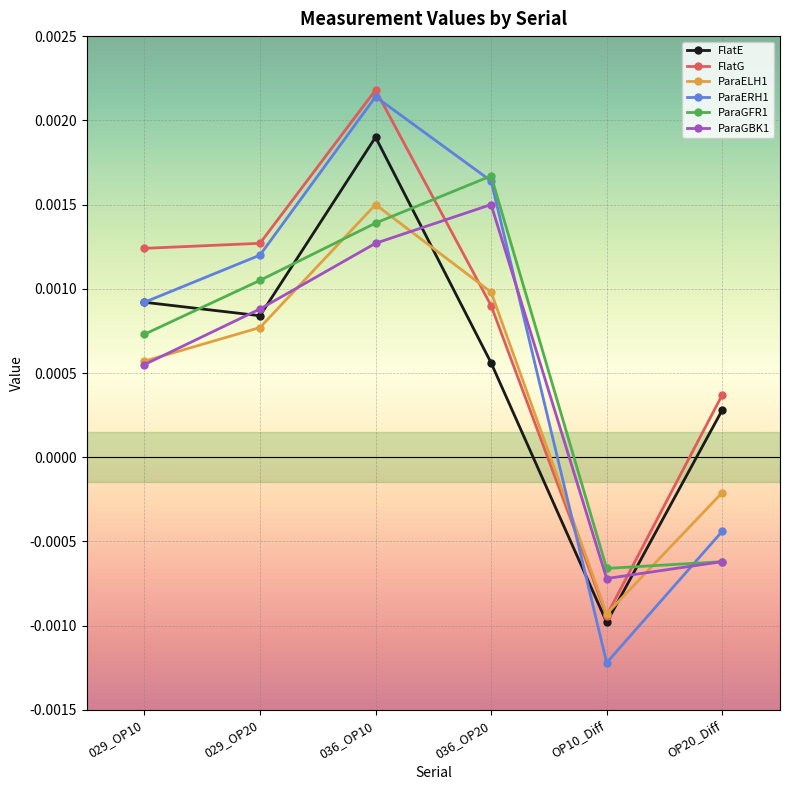

How many negative values does the FlatG series have?

1